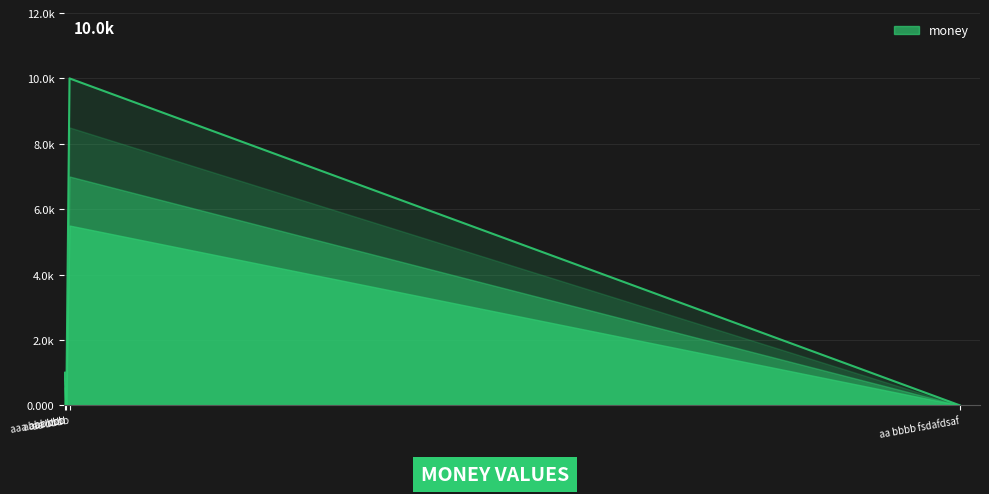

Rank the categories by value from lowest to highest.

aaaa bbb, aa bbbb fsdafdsaf, aaa bbb ccc, aa bbbb